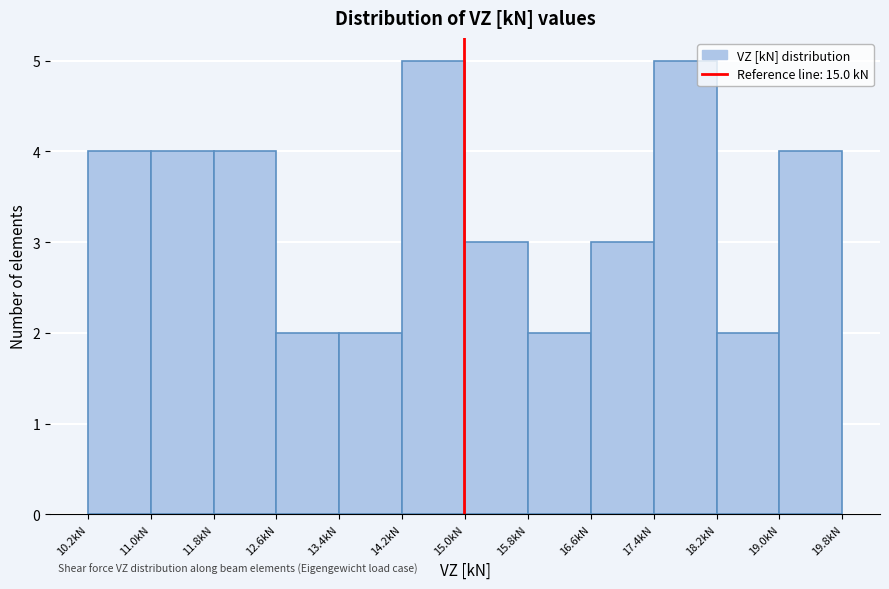

Reading left to right, list every bar in this chart as the range it spans on the x-axis followed by its height. Neither the bar edges nor the heights are printed on the chart, so give them approximately, as read against the axes.

10.2 to 11.0: 4
11.0 to 11.8: 4
11.8 to 12.6: 4
12.6 to 13.4: 2
13.4 to 14.2: 2
14.2 to 15.0: 5
15.0 to 15.8: 3
15.8 to 16.6: 2
16.6 to 17.4: 3
17.4 to 18.2: 5
18.2 to 19.0: 2
19.0 to 19.8: 4